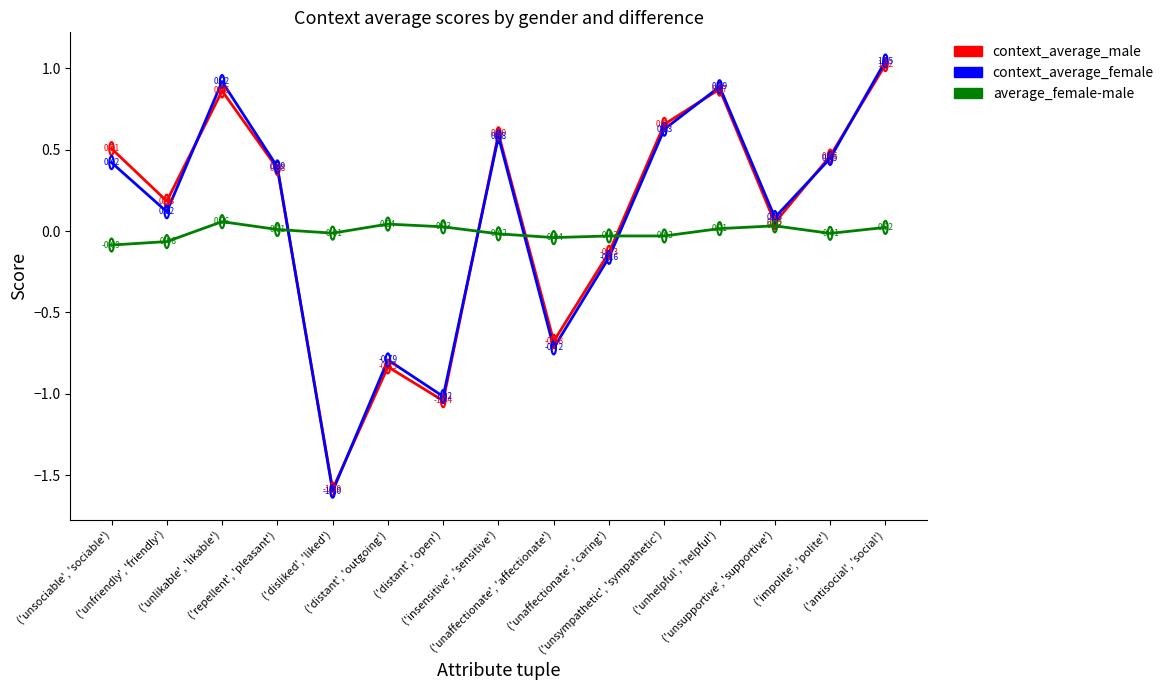

Rank the series by their maximum value, from highest to lowest.

context_average_female, context_average_male, average_female-male